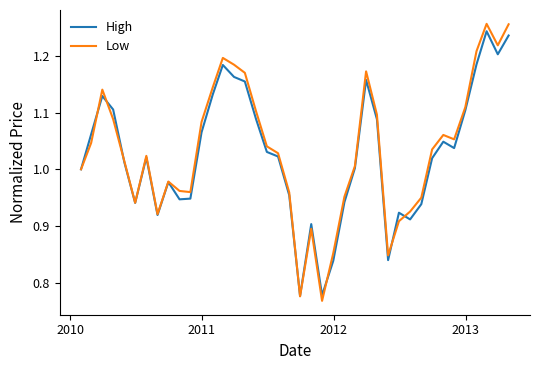

Which series has the widest spread of values?

Low